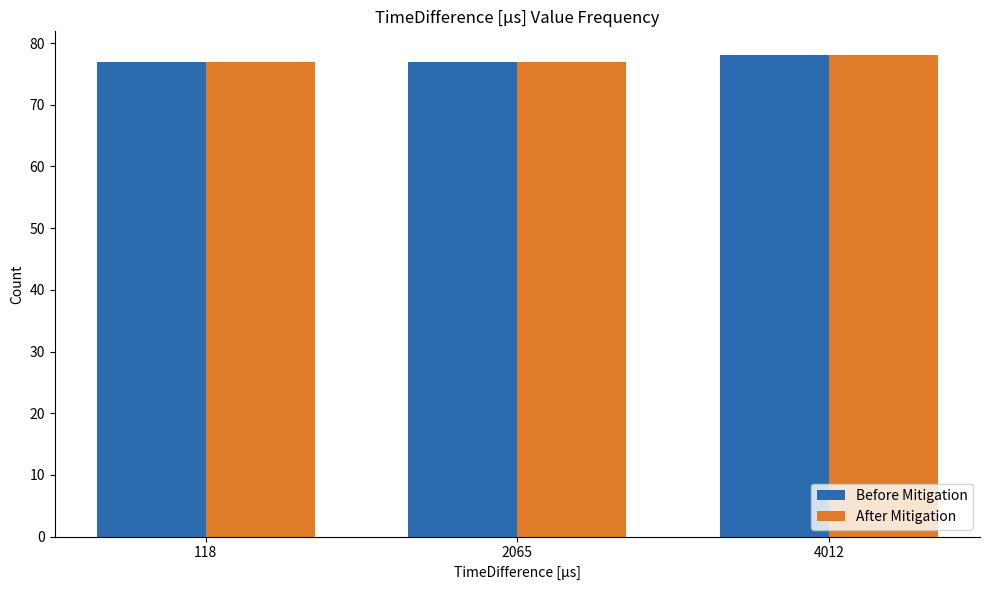

The After Mitigation series shows 31 at 4012. True or false?

False